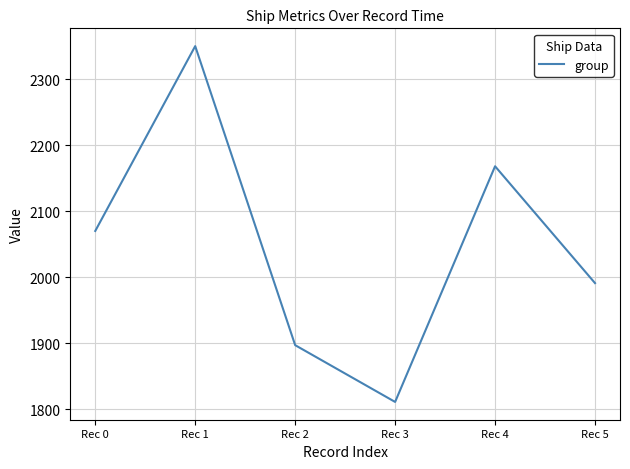

What is the average value?

2048